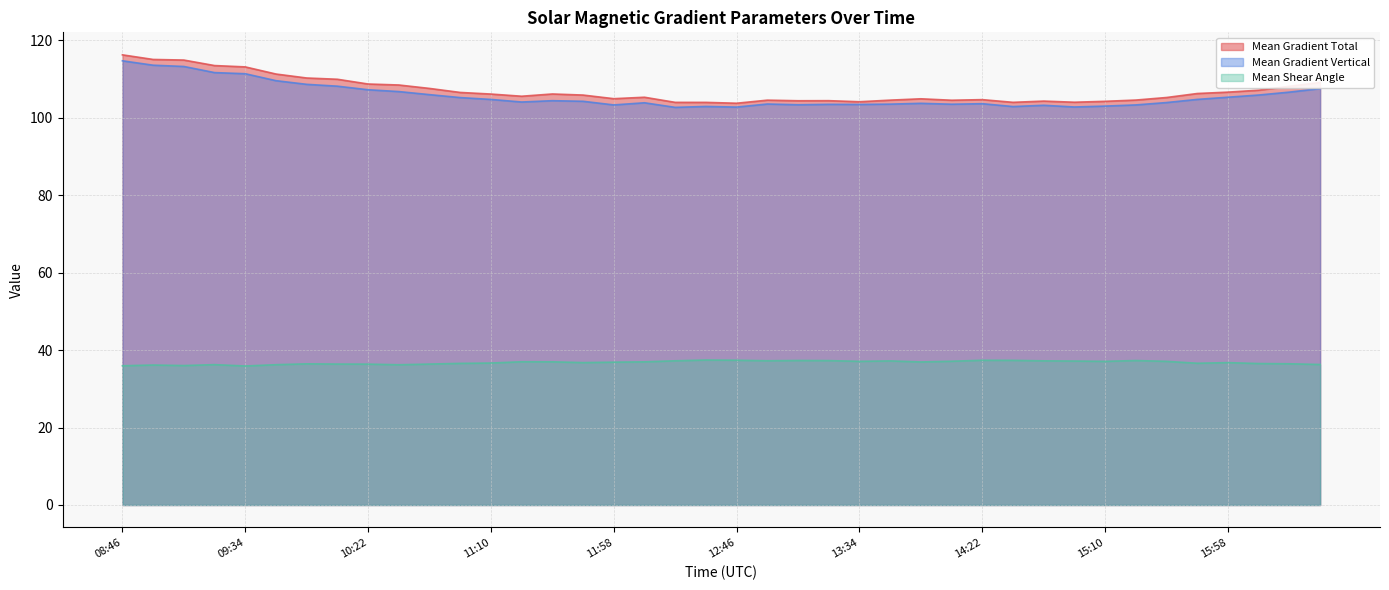

What is the spread (max minus min) of values at 15:46?

69.6